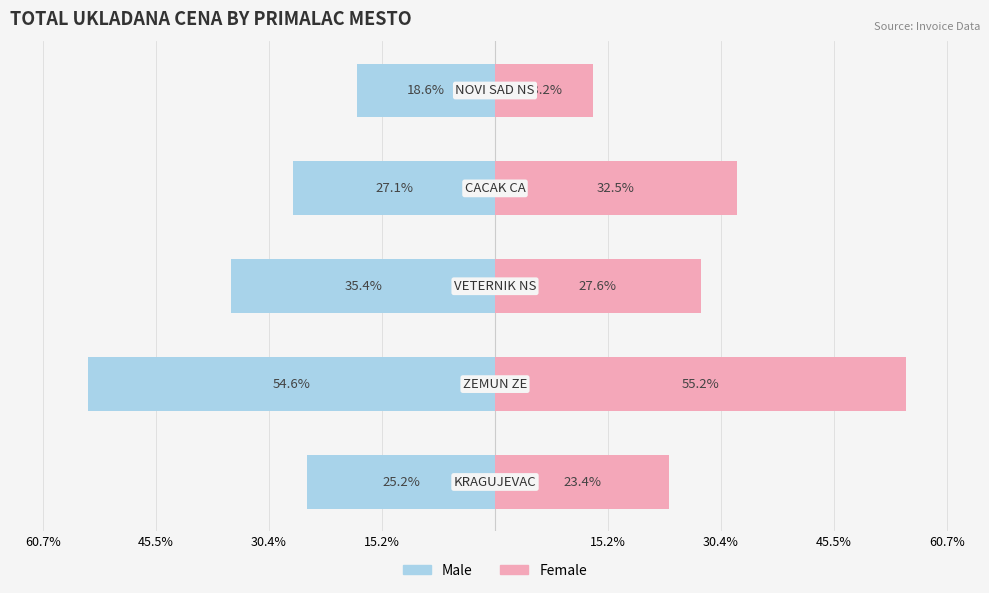

How many distinct data groups are displayed?

2